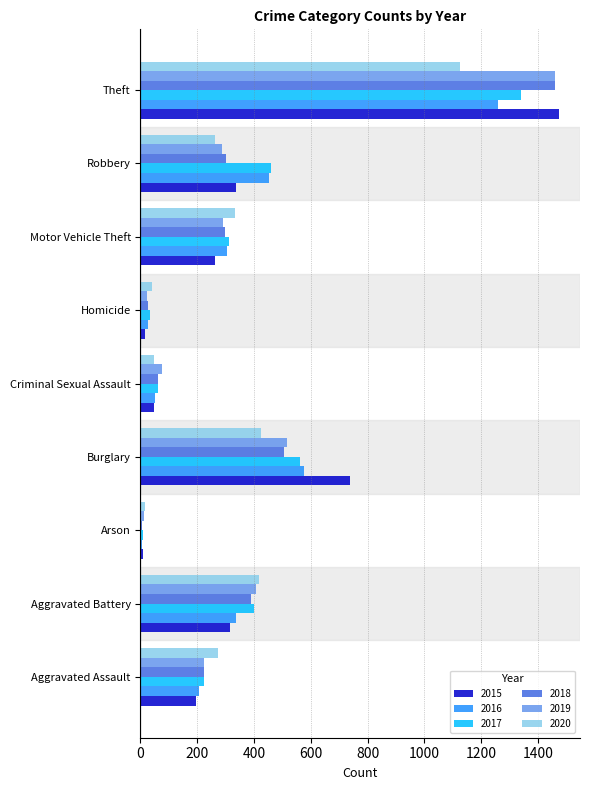

What is the greatest value displayed?

1474